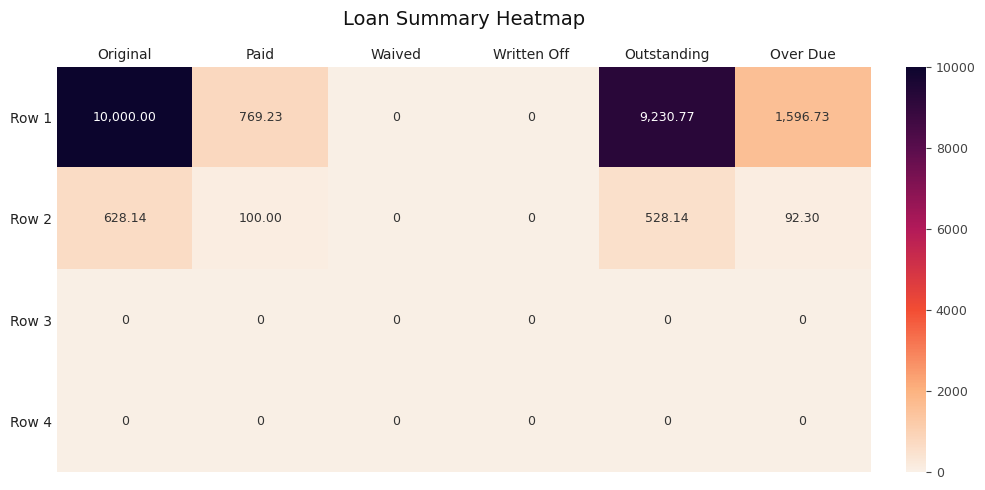

At which category is the sum across all series the highest?

Original